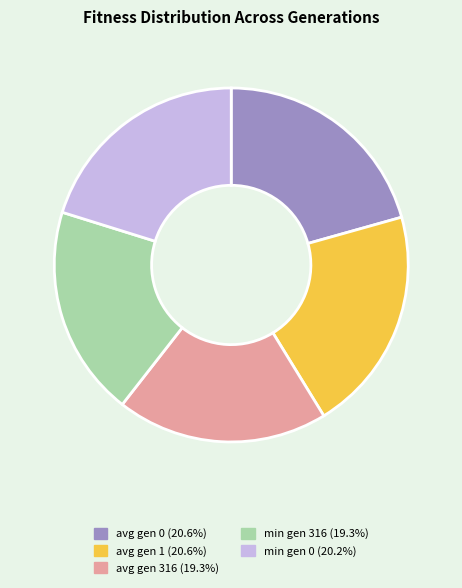

Is the sum of avg gen 316 and min gen 316 greater than half?

No